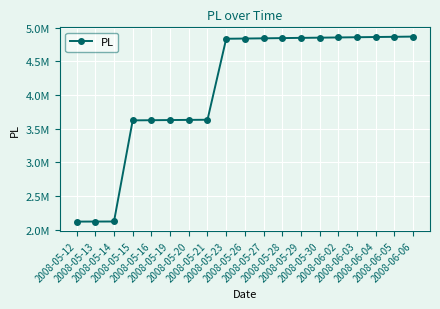

Is this an area chart (filled region under the line)?

No